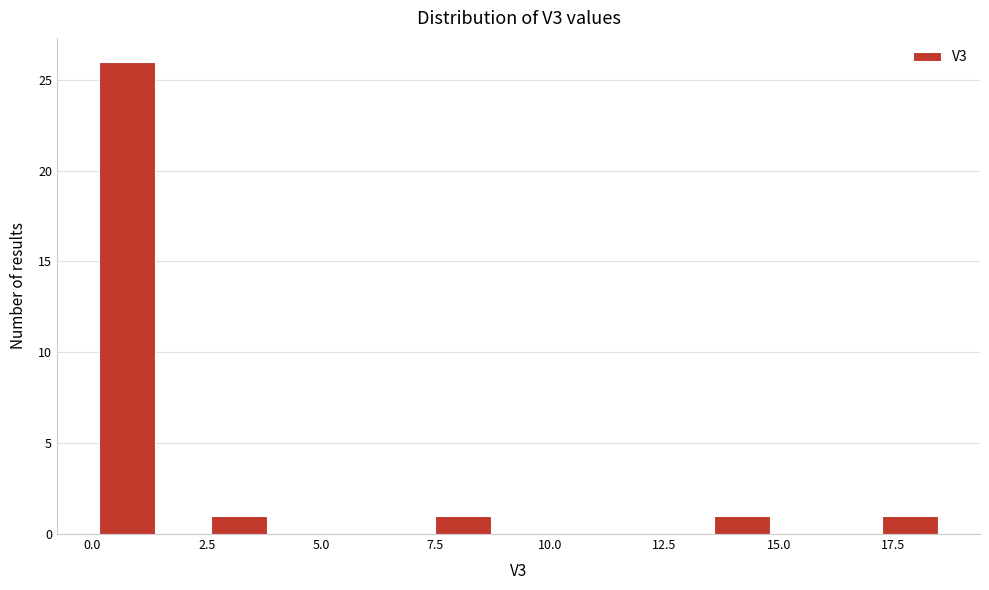

Around what value on the x-axis is the tallest bar? Give the approximate position of its centre, as read against the axis.

1.0